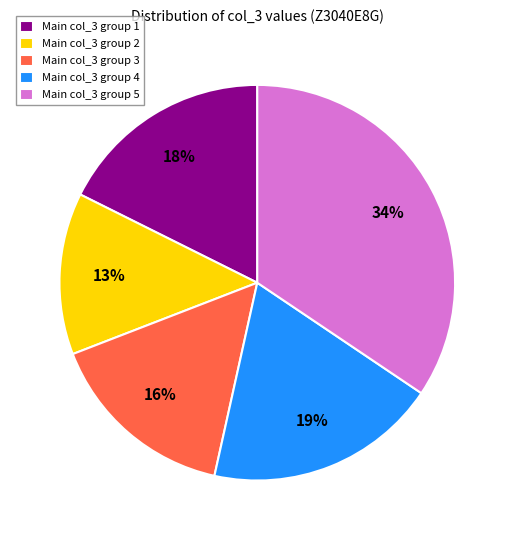

Count the number of slices in the pie.

5